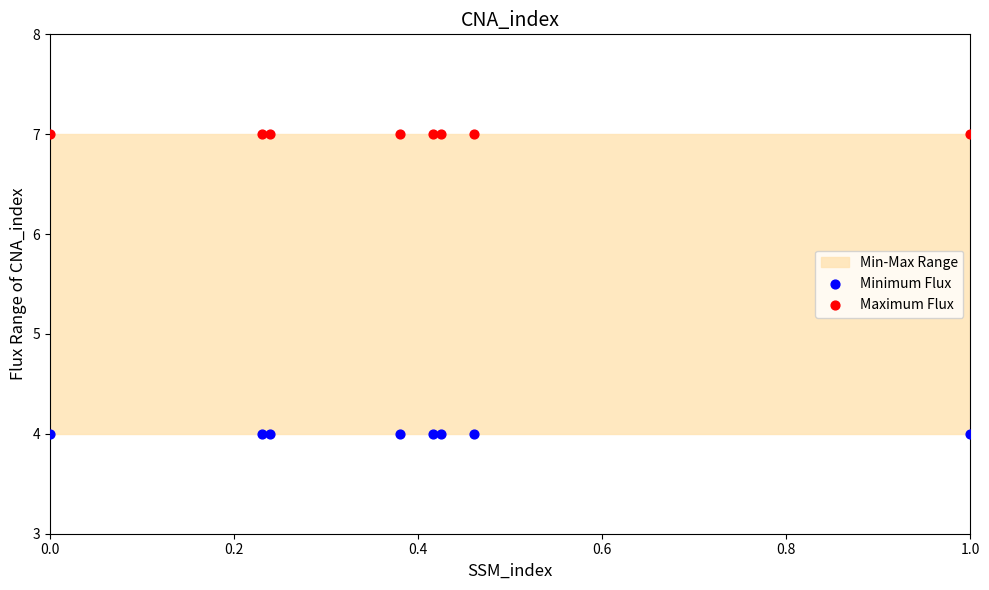

Which series reaches the minimum Y coordinate?

Minimum Flux